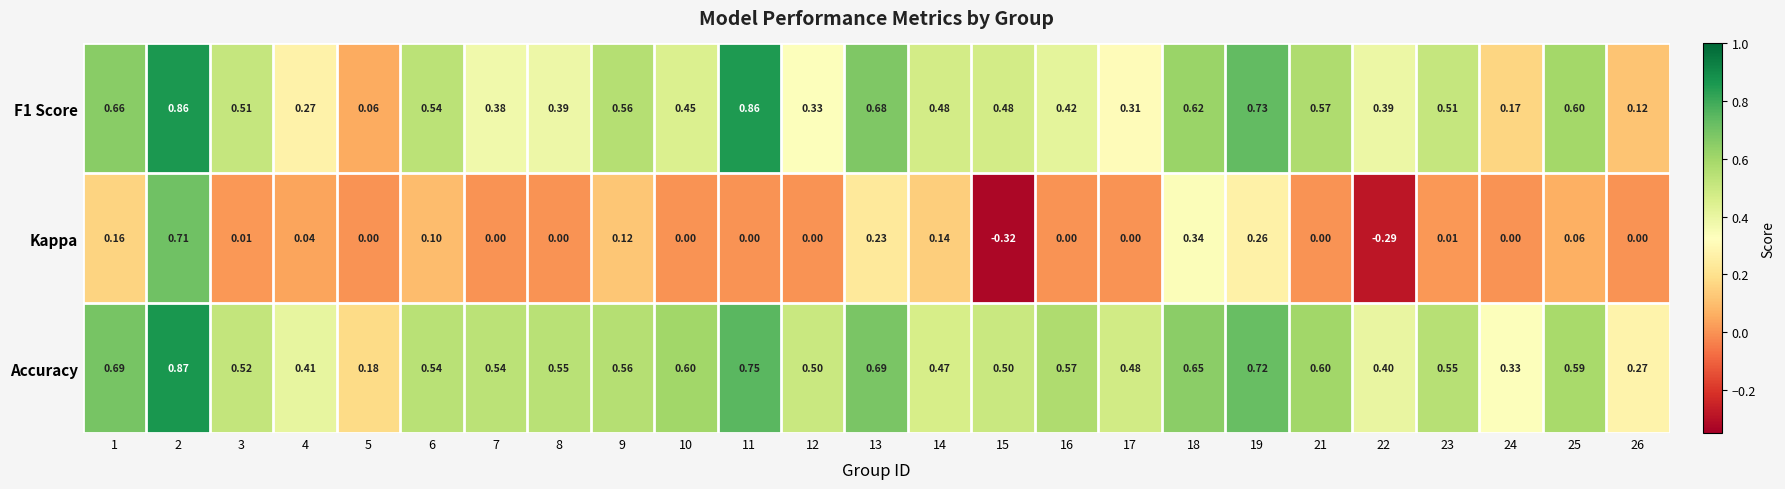

Is the value of F1 Score at 7 greater than the value of Kappa at 11?

Yes